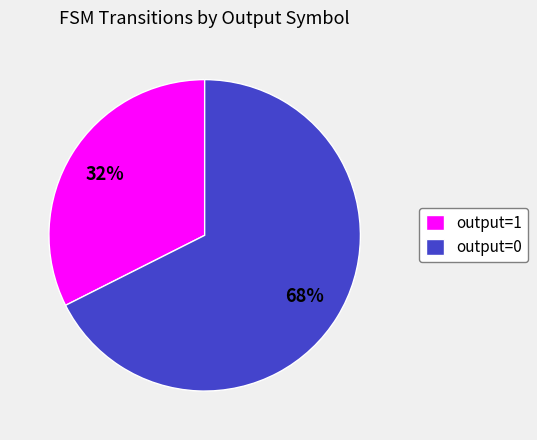

To the nearest percent, what is the combined percentage of output=0 and output=1?

100%